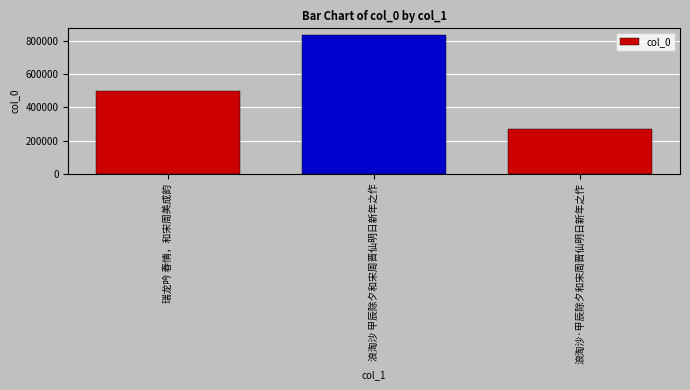

Reading right to left, list all the values displayed in this chart.

267696	832910	495669